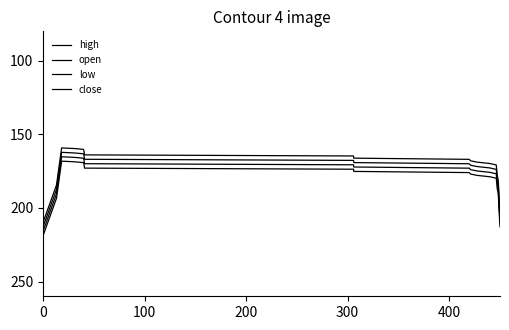

Does the chart have visible grid lines?

No